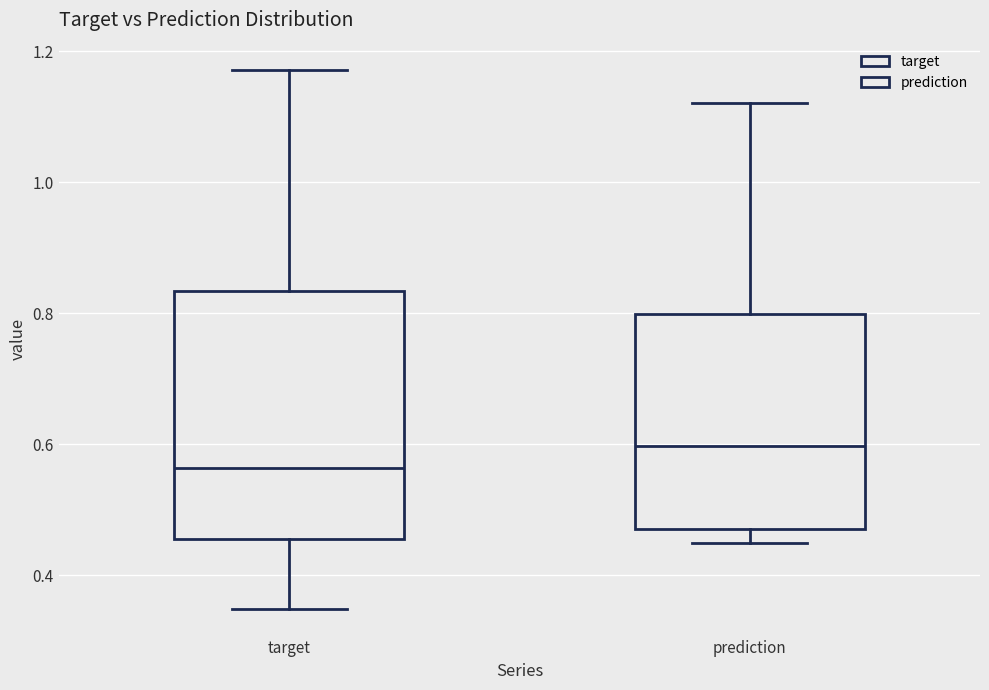

Which box is the tallest, from its lower edge to its upper edge?

target